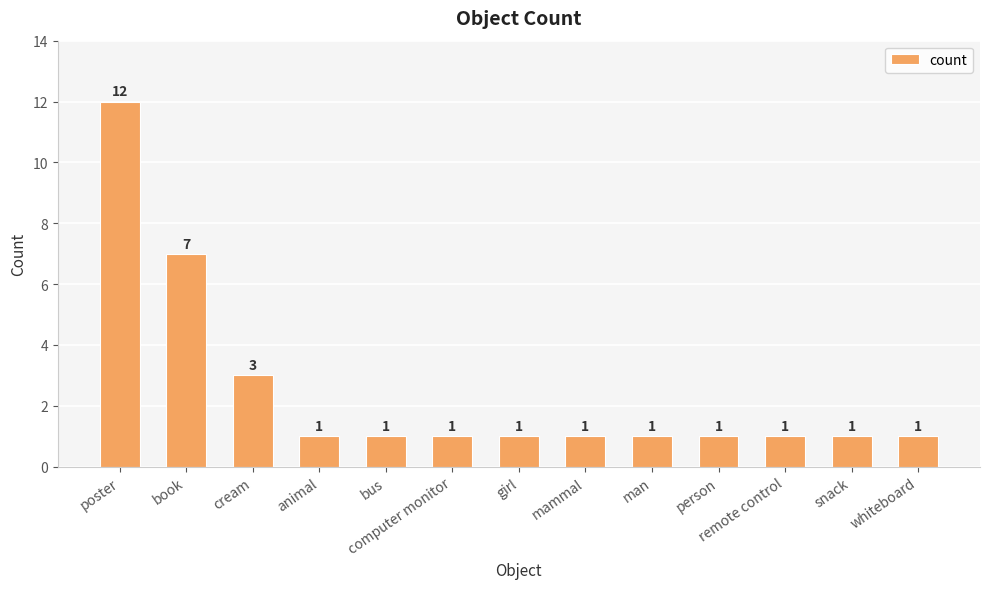

What is the sum of all values?

32